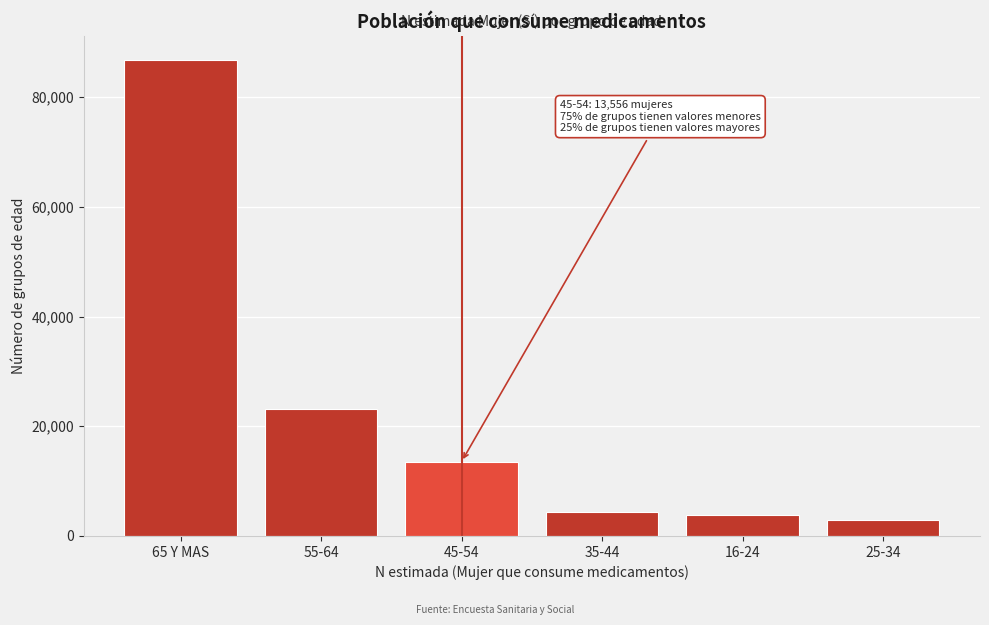

Reading left to right, extract all data points from this chart.

65 Y MAS=86808	55-64=23127	45-54=13556	35-44=4374	16-24=3808	25-34=2983